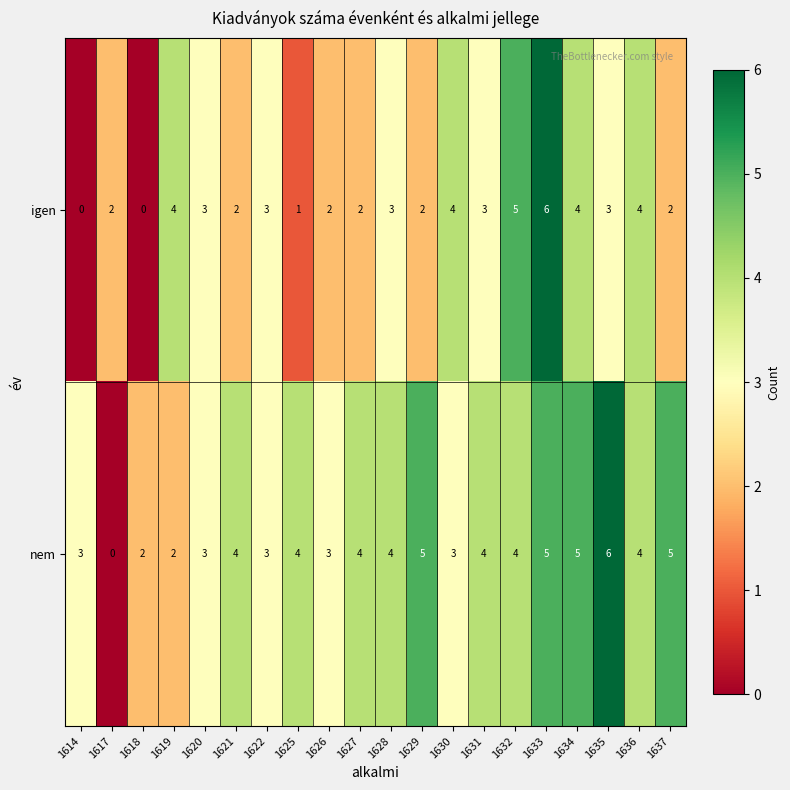

Between 1626 and 1629, which series saw the biggest shift?

nem